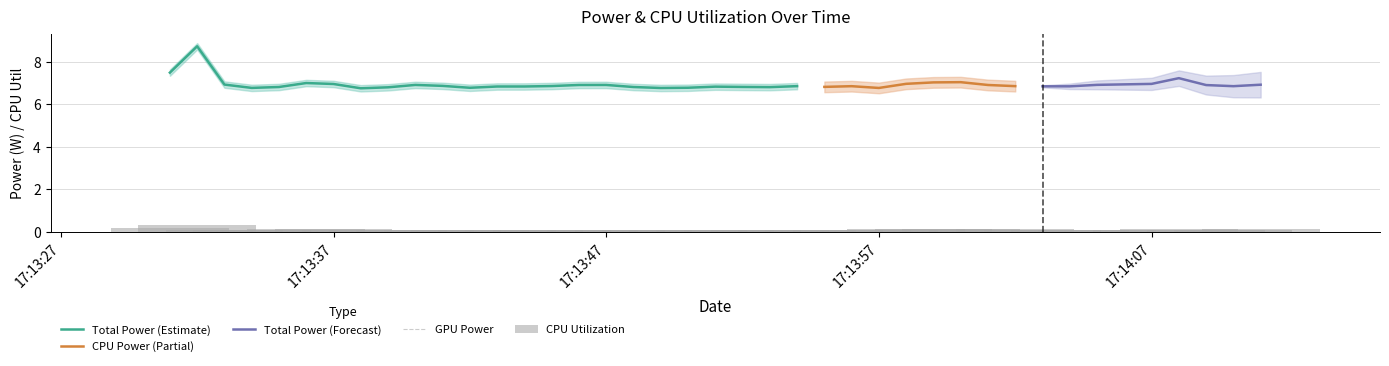

The value of Total Power (Estimate) at 17:13:37 is 7.0. True or false?

True